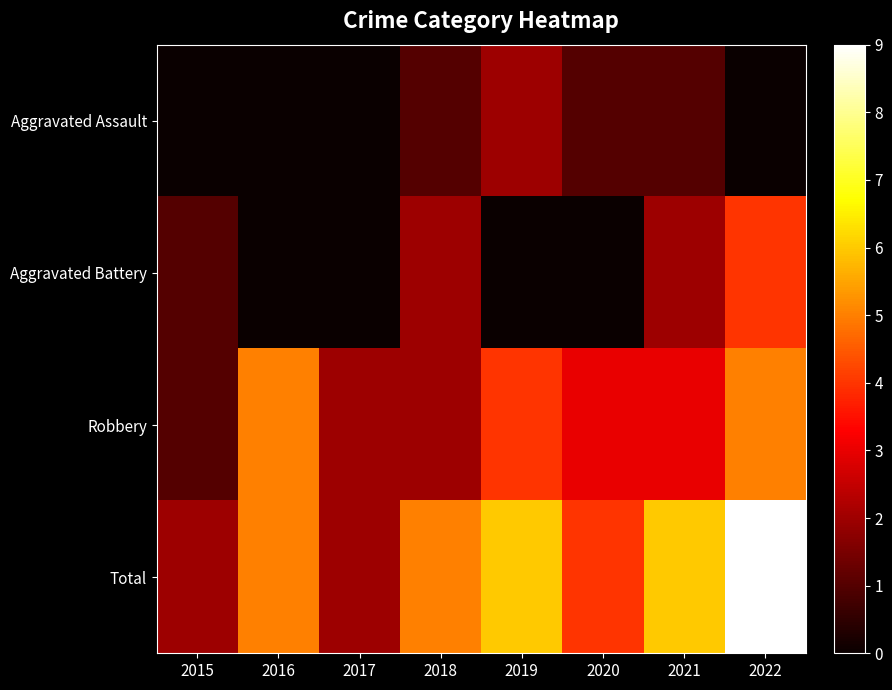

What is the total value across all series at 2022?

18